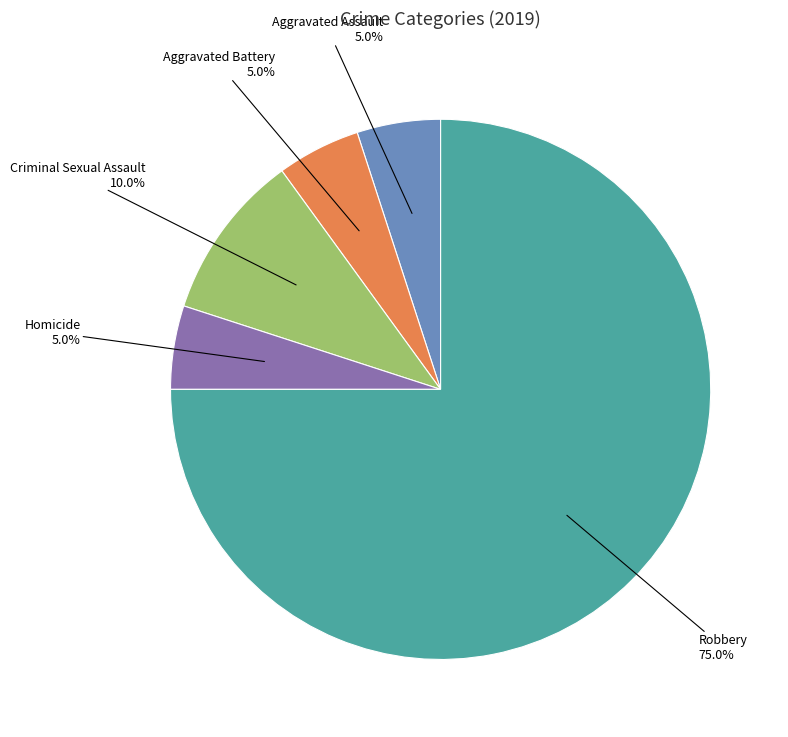

Is there any slice that represents more than half of the pie?

Yes